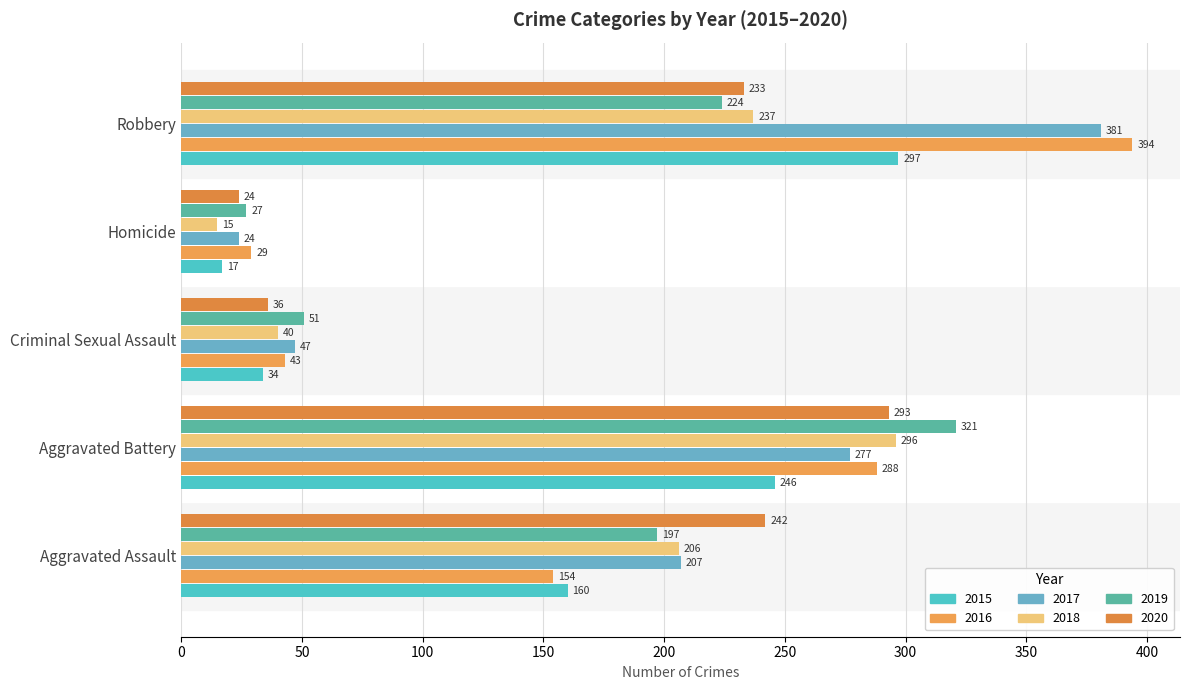

What is the spread (max minus min) of values at Criminal Sexual Assault?

17